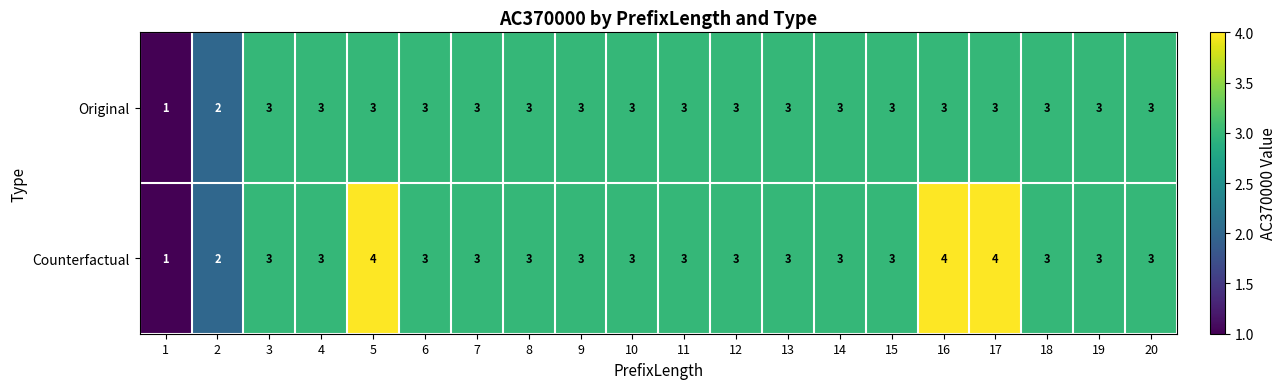

Count the Counterfactual values in the range 3 to 4.

18